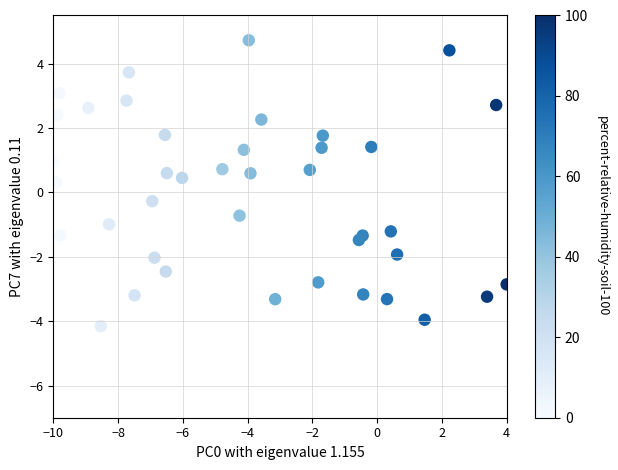

How many points are shown in the scatter plot?

40